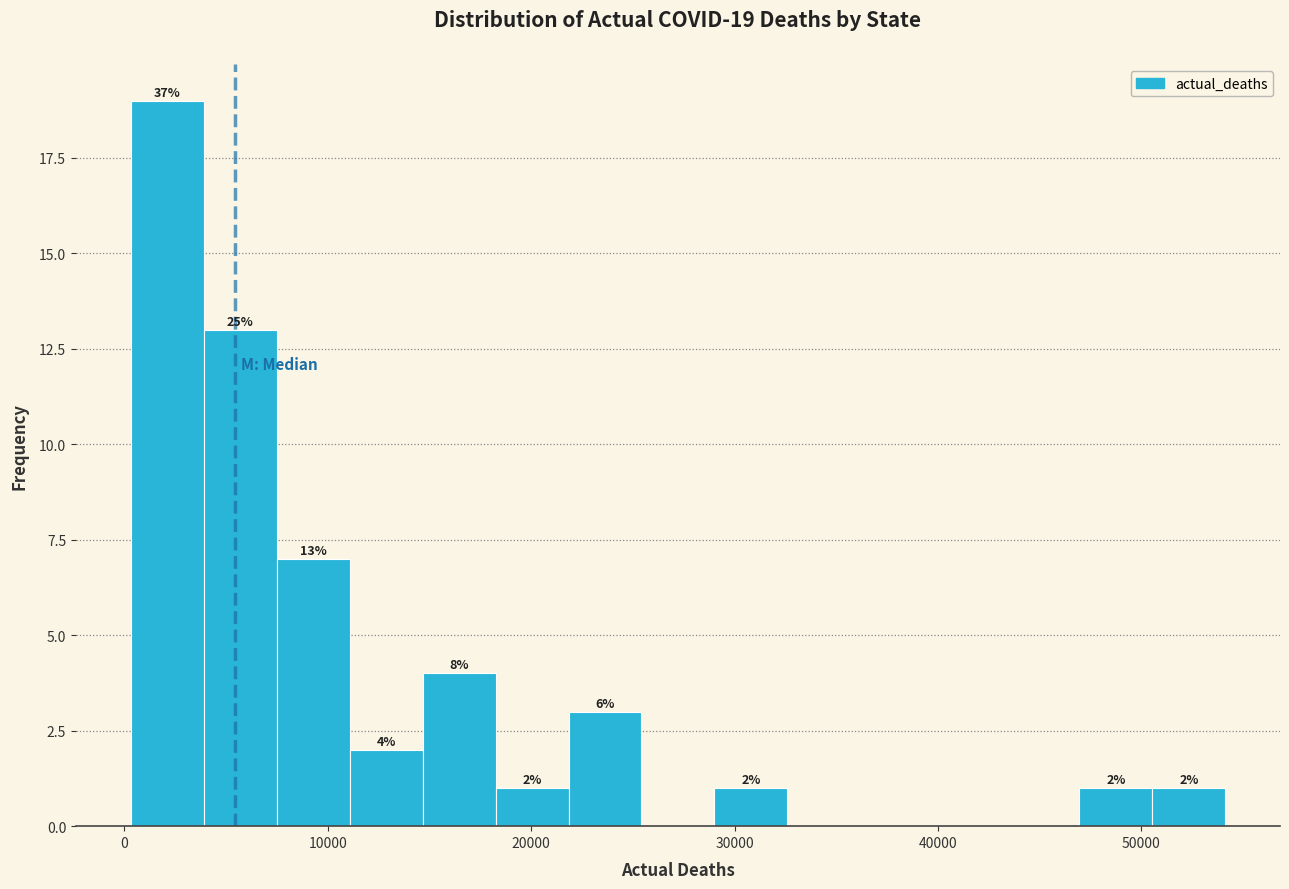

Read against the x-axis, roughly where is the centre of the tallest bar?

2000